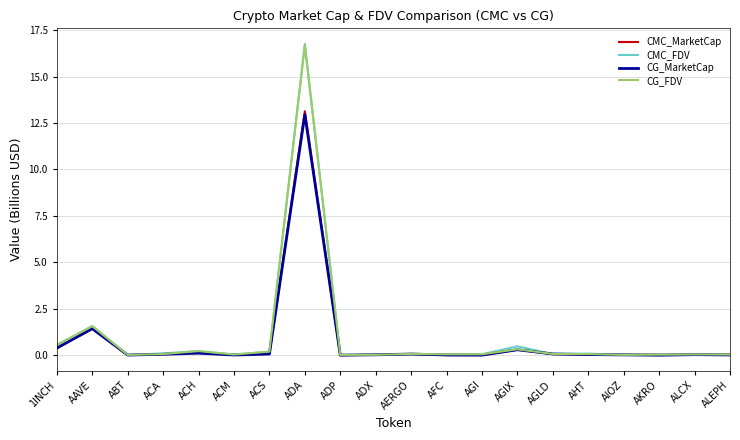

What are all the series names shown in the legend?

CMC_MarketCap, CMC_FDV, CG_MarketCap, CG_FDV